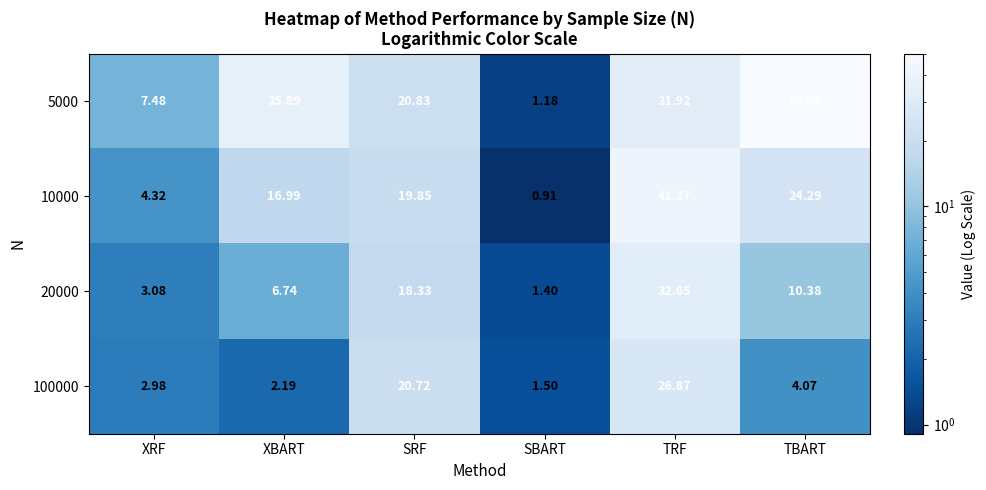

At which category is the sum across all series the highest?

TRF